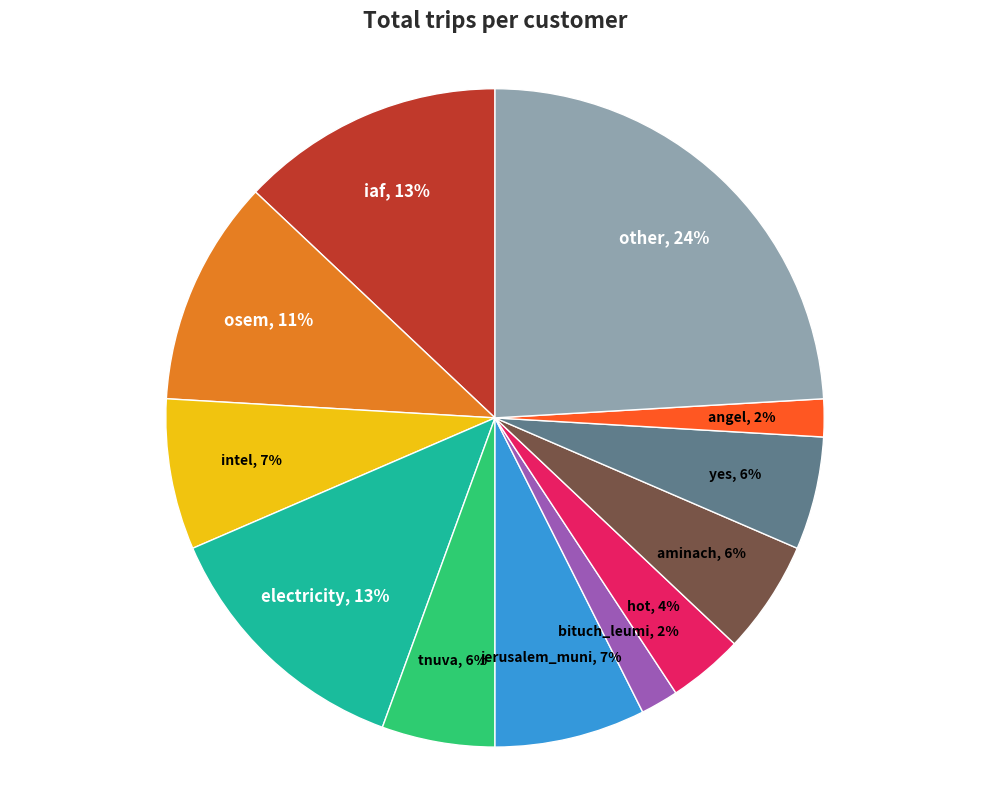

Is bituch_leumi the majority of the pie?

No